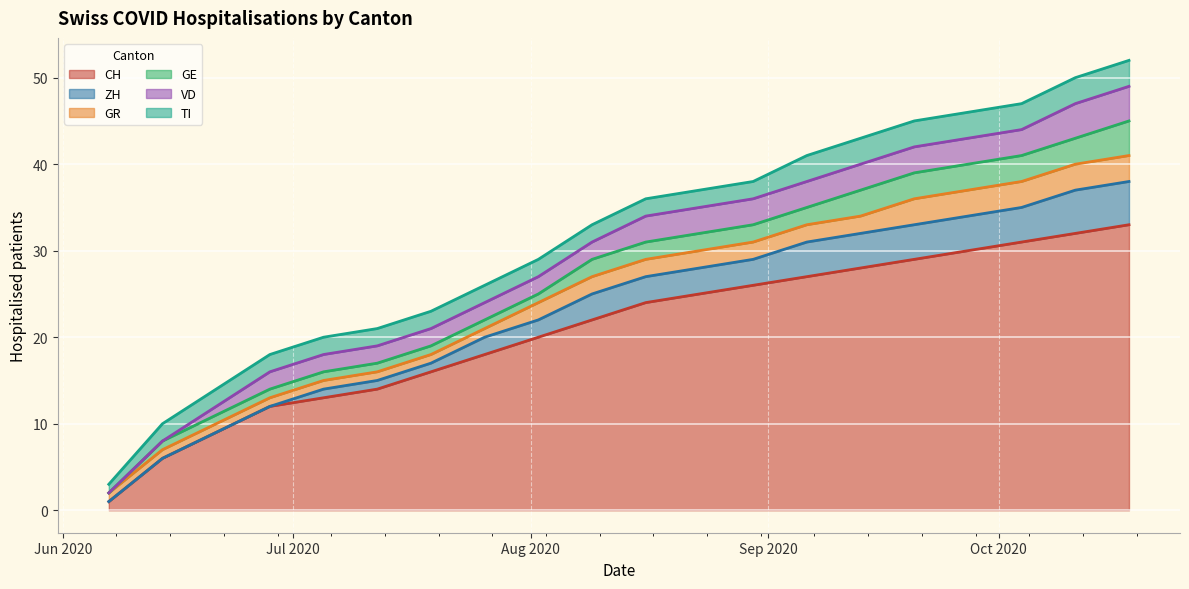

Does the chart display data point markers on the line(s)?

No